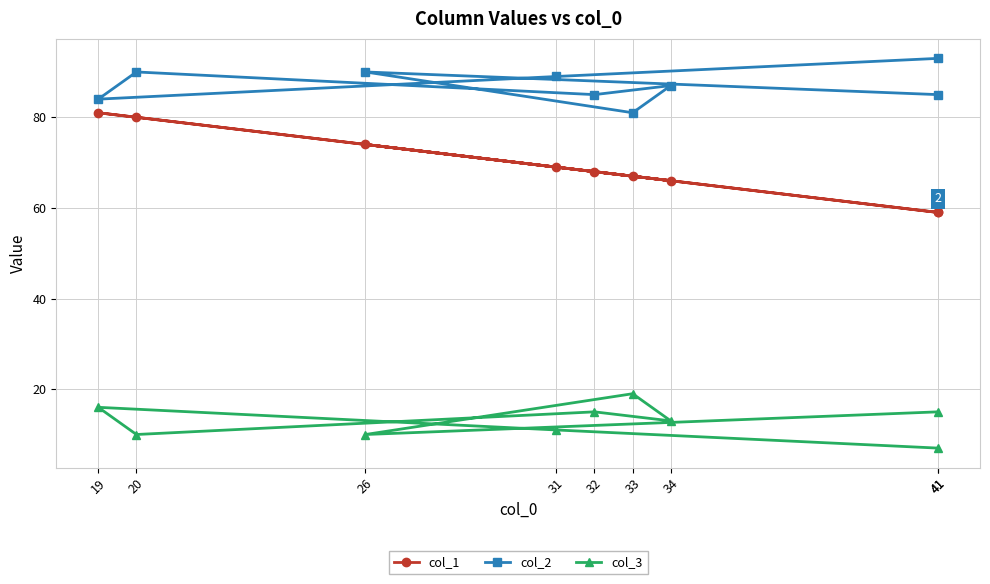

What is the average value of the col_1 series?

69